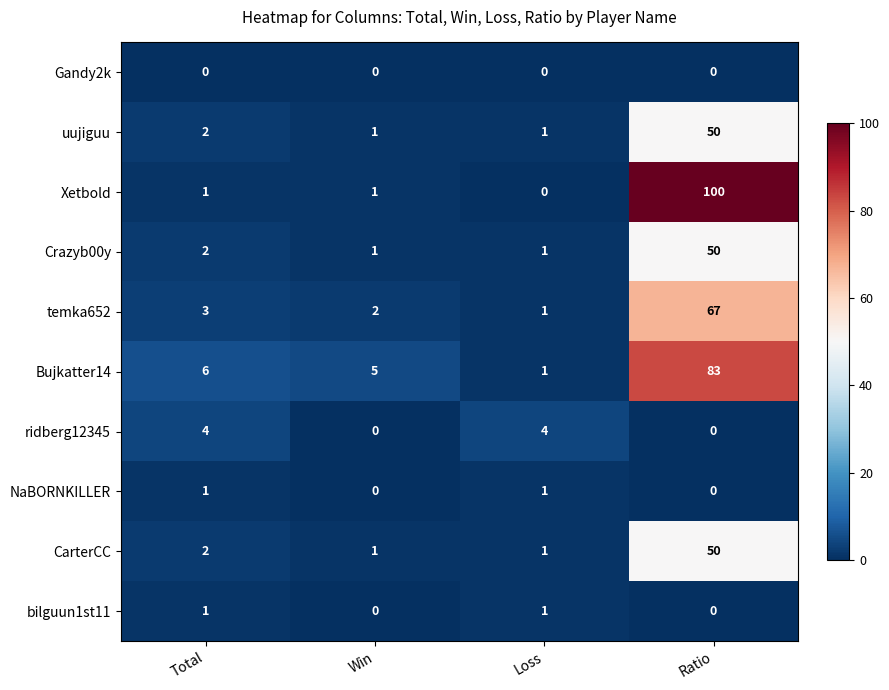

What is the spread (max minus min) of values at Loss?

4